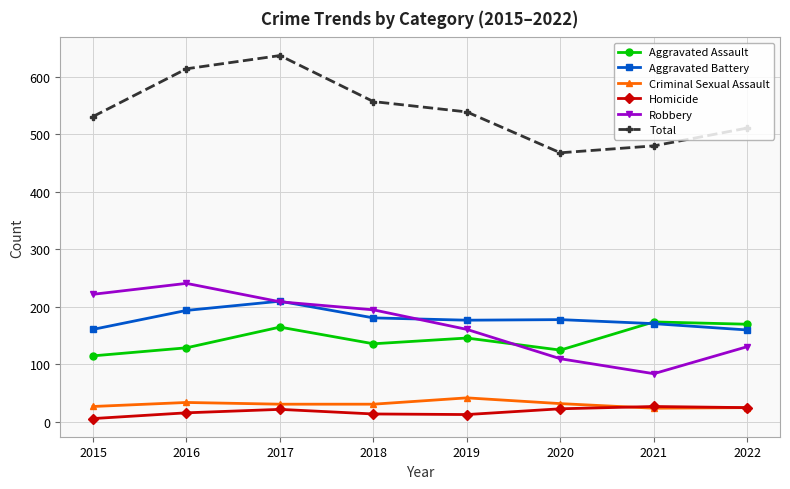

How many series are shown in this chart?

6